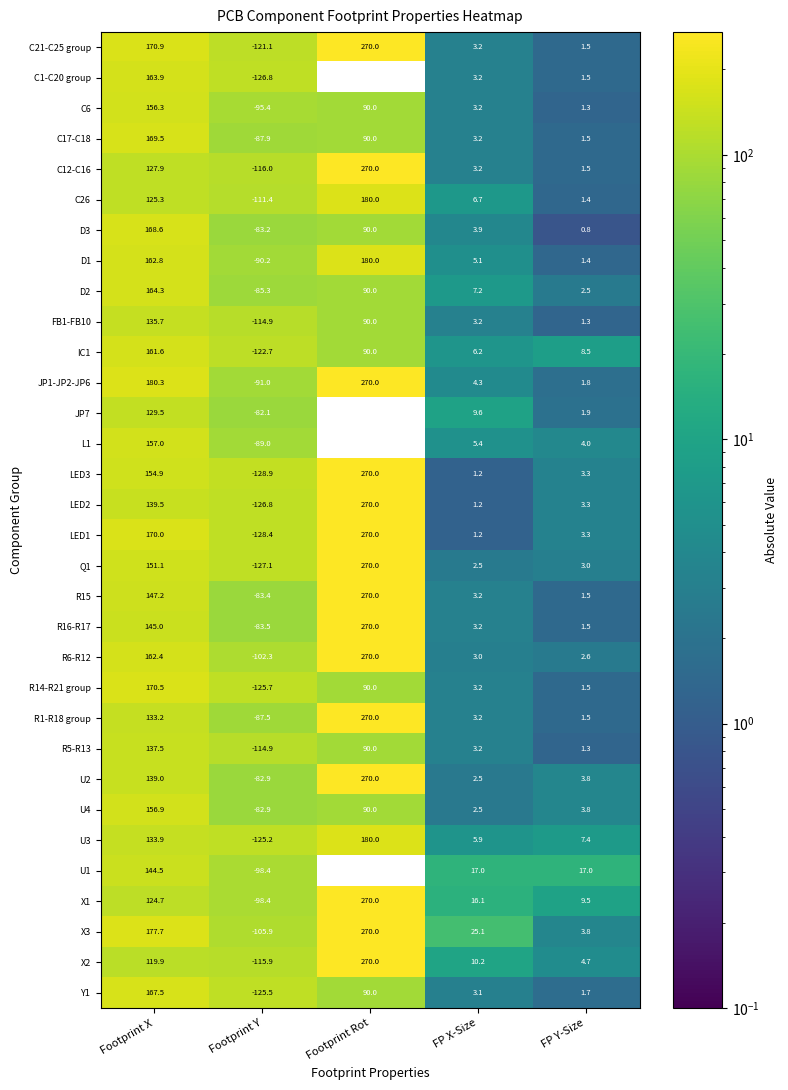

True or false: C1-C20 group has a value of 72.0 at Footprint X.

False